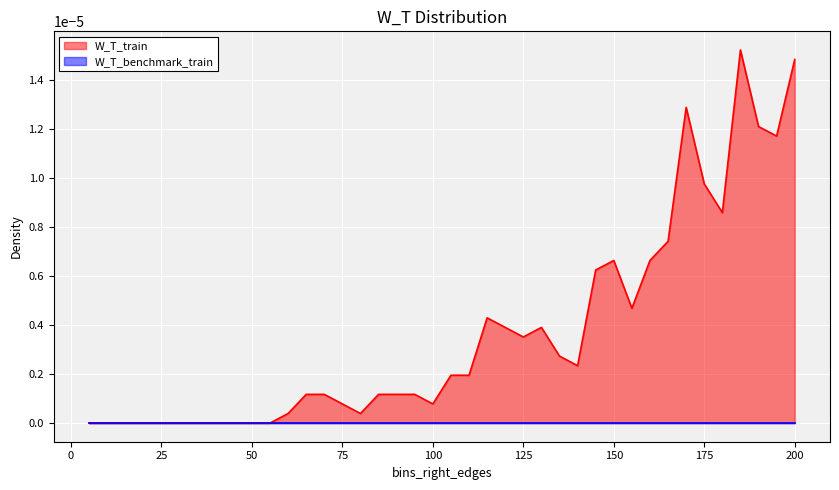

Which has a higher value, 20 or 105?

105